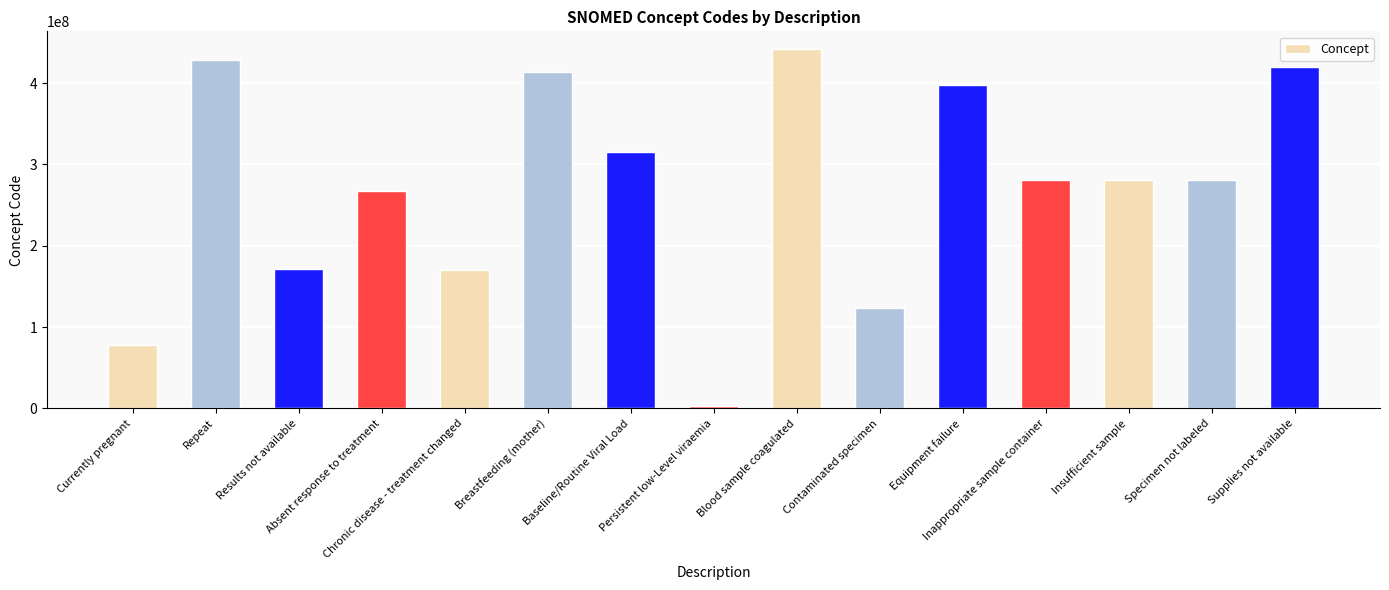

What is the value of the 9th bar from the left?

441510007